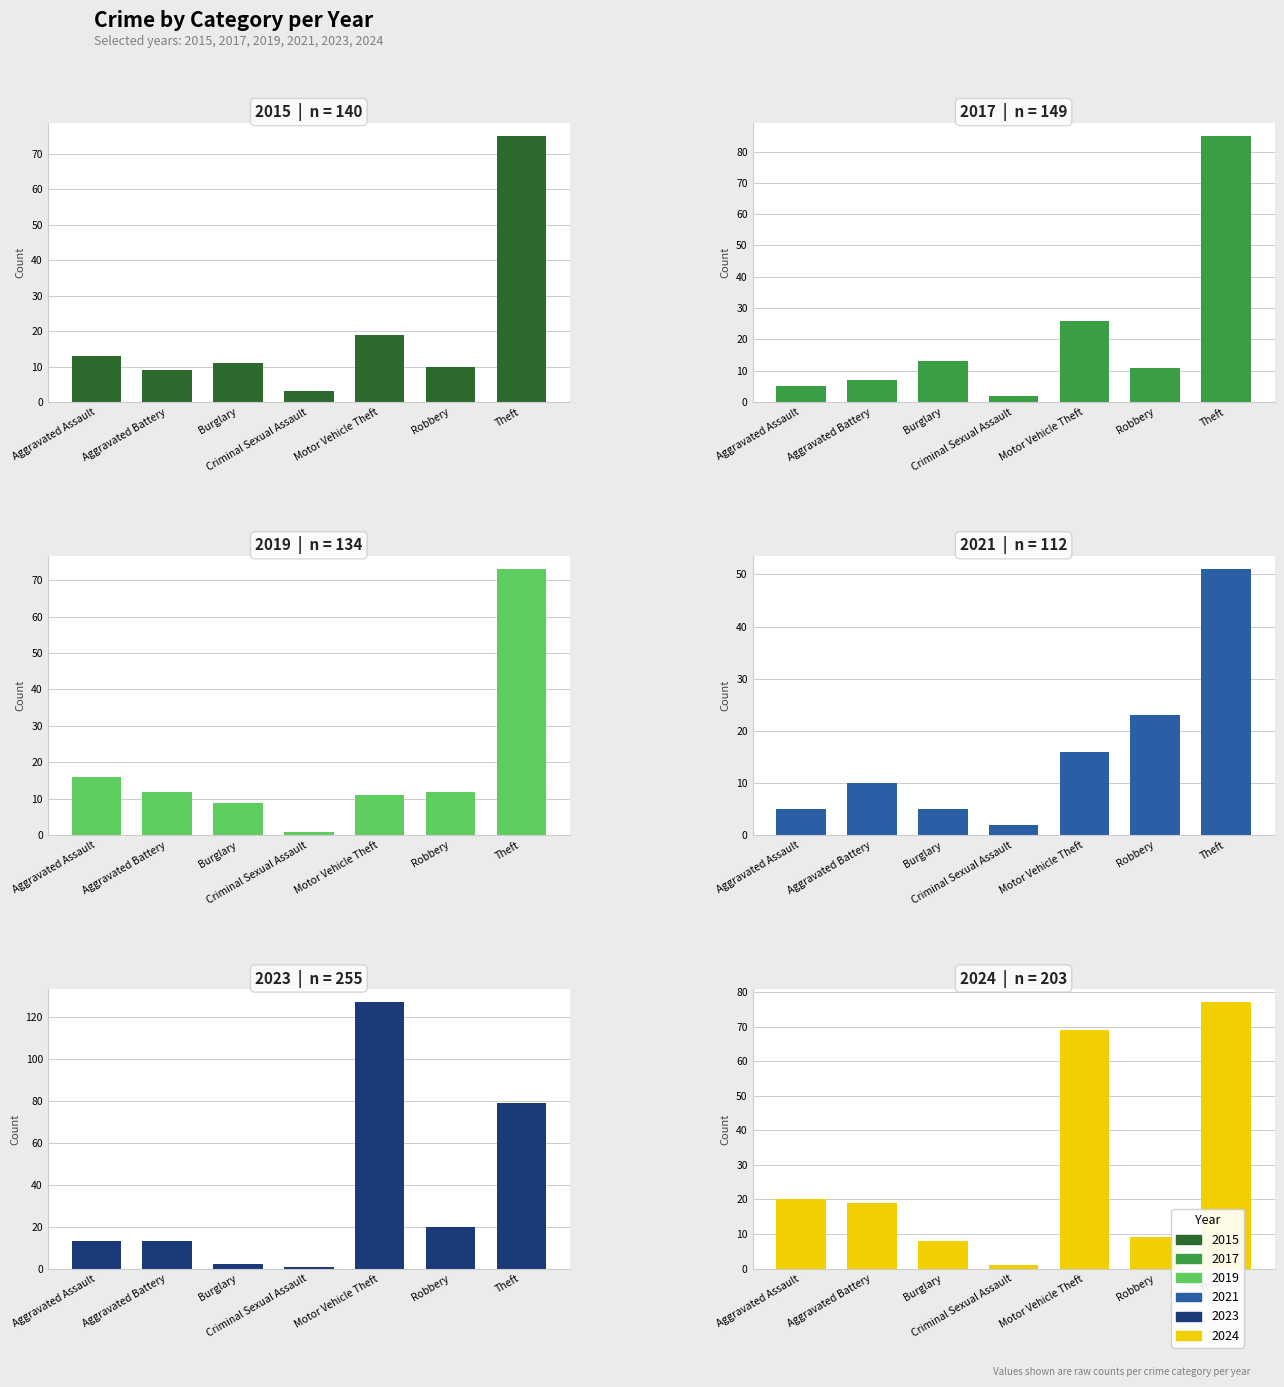

Reading left to right, extract all data points from this chart.

2015: Aggravated Assault=13	Aggravated Battery=9	Burglary=11	Criminal Sexual Assault=3	Motor Vehicle Theft=19	Robbery=10	Theft=75
2017: Aggravated Assault=5	Aggravated Battery=7	Burglary=13	Criminal Sexual Assault=2	Motor Vehicle Theft=26	Robbery=11	Theft=85
2019: Aggravated Assault=16	Aggravated Battery=12	Burglary=9	Criminal Sexual Assault=1	Motor Vehicle Theft=11	Robbery=12	Theft=73
2021: Aggravated Assault=5	Aggravated Battery=10	Burglary=5	Criminal Sexual Assault=2	Motor Vehicle Theft=16	Robbery=23	Theft=51
2023: Aggravated Assault=13	Aggravated Battery=13	Burglary=2	Criminal Sexual Assault=1	Motor Vehicle Theft=127	Robbery=20	Theft=79
2024: Aggravated Assault=20	Aggravated Battery=19	Burglary=8	Criminal Sexual Assault=1	Motor Vehicle Theft=69	Robbery=9	Theft=77